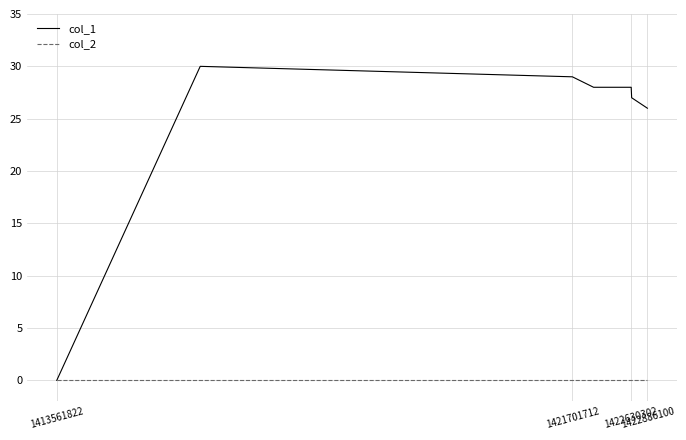

How many values in the col_1 series are below 28?

3